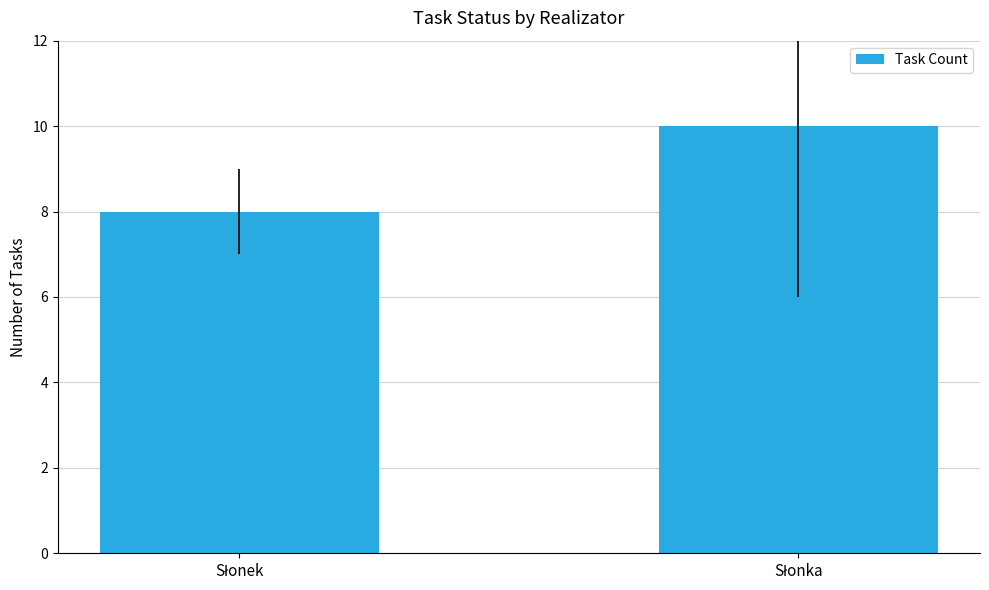

What is the smallest value displayed?

8